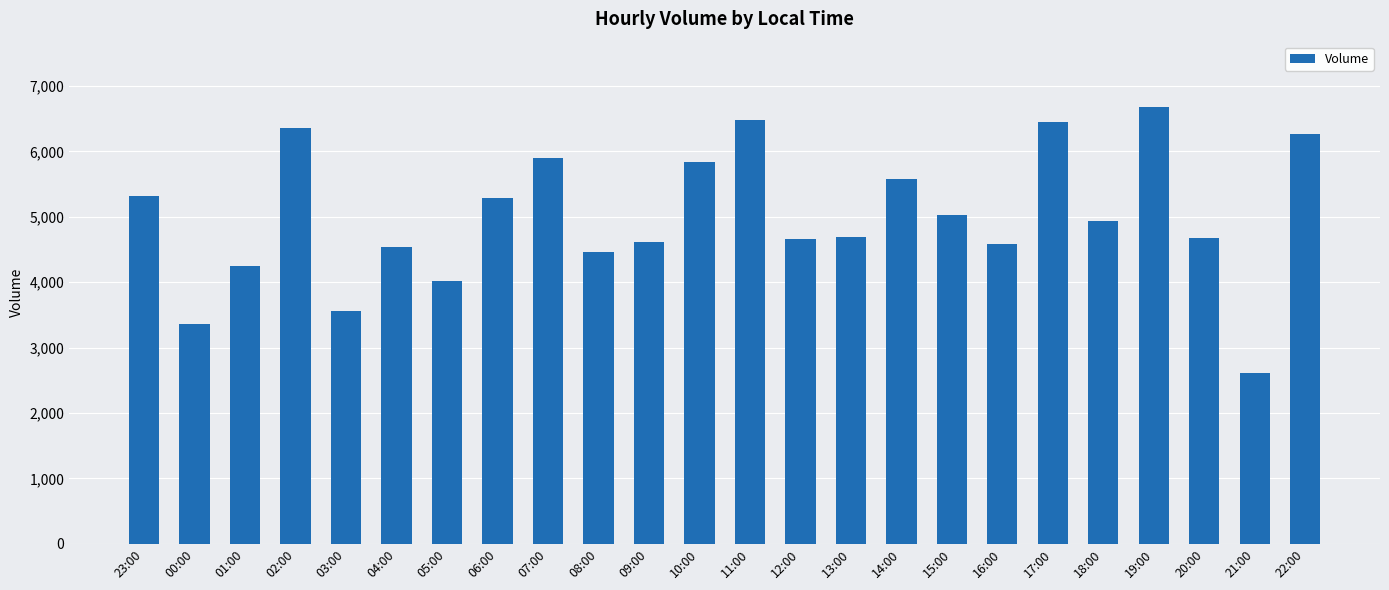

At which category does the chart reach its peak across all series?

19:00